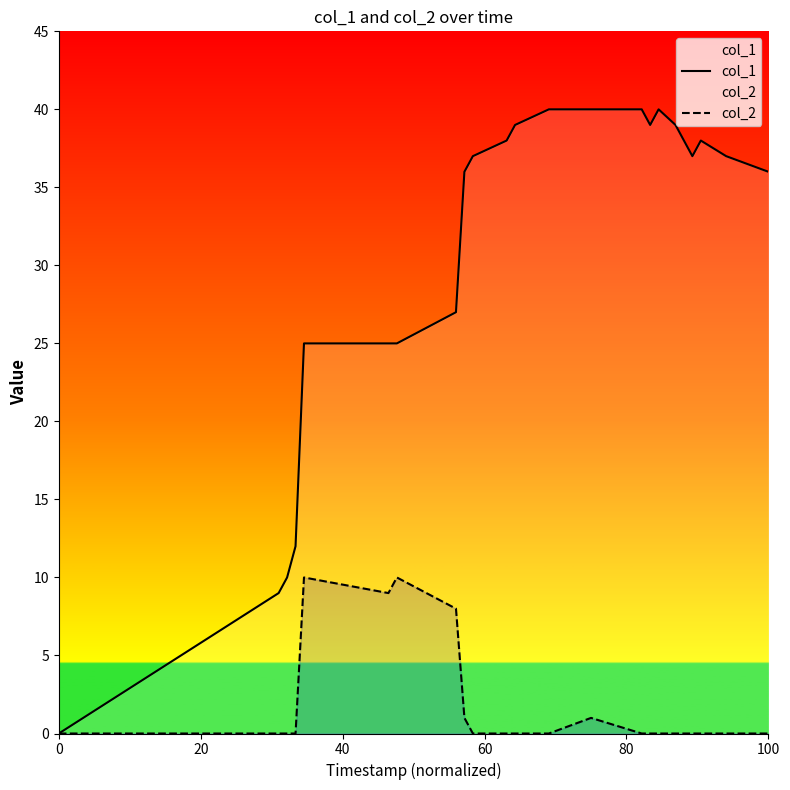

How many interior local peaks does the col_2 series have?

3